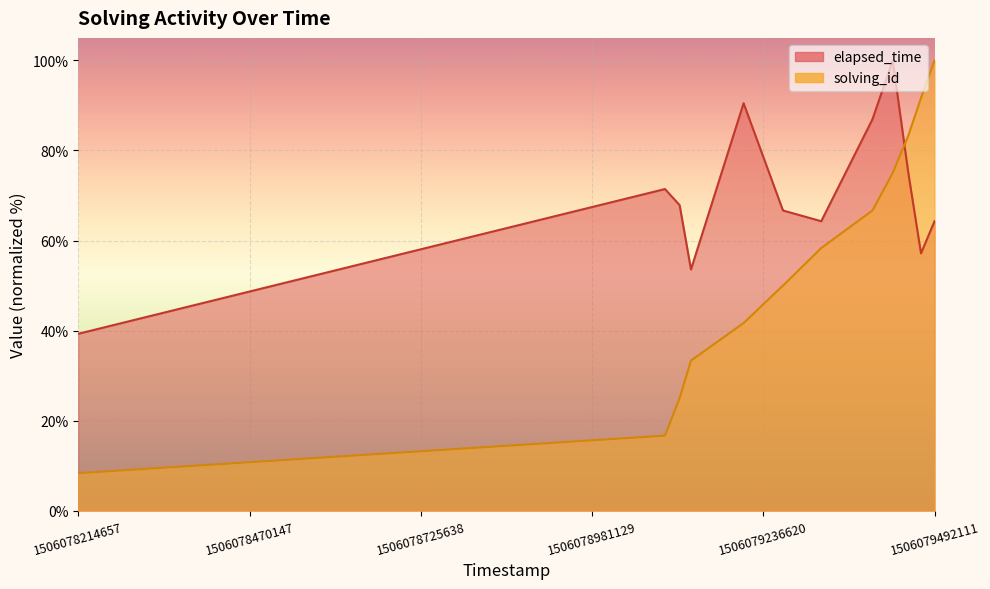

At which label does elapsed_time reach its peak?

1506079429673